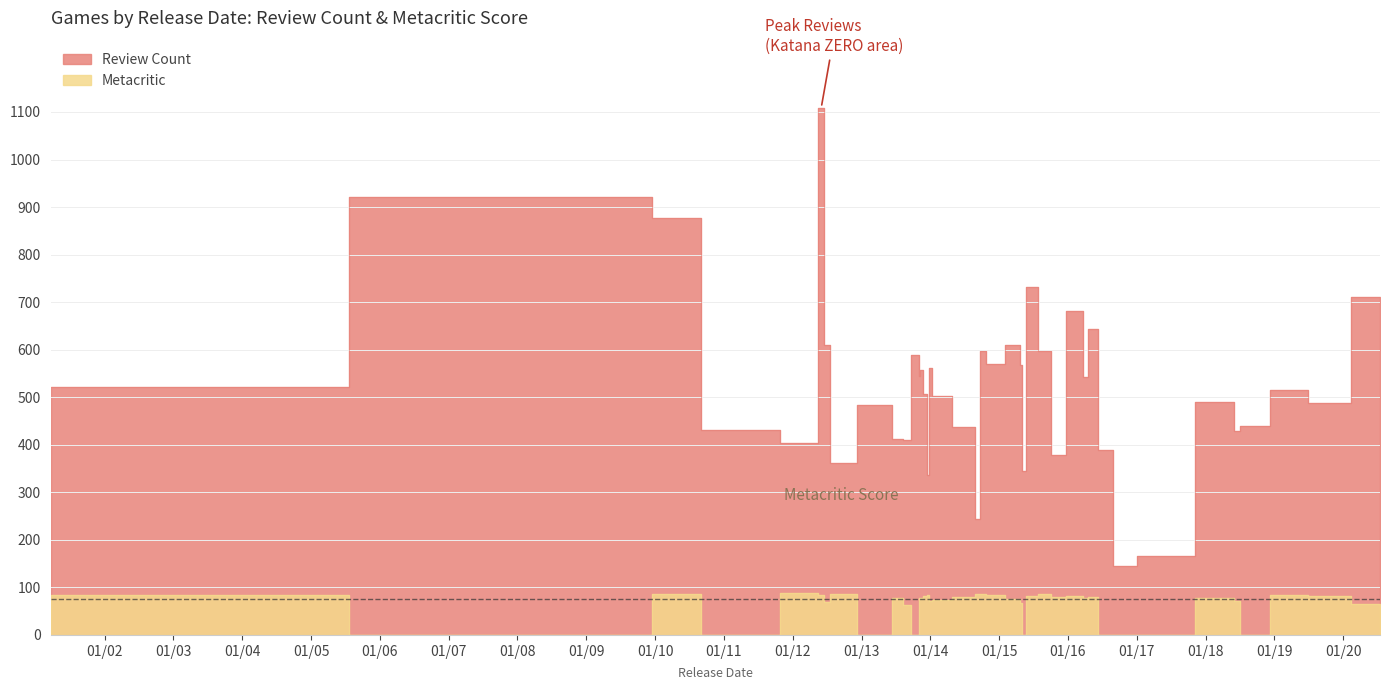

List the labels in order of Metacritic value, smallest first.

2009-11-24, 2011-04-26, 2013-04-18, 2013-10-31, 2015-05-13, 2016-08-01, 2016-09-22, 2017-04-12, 2018-07-31, 2013-08-14, 2020-07-15, 2015-04-26, 2012-06-30, 2014-01-10, 2018-06-05, 2014-01-14, 2015-04-22, 2016-04-11, 2018-05-28, 2013-08-08, 2013-11-07, 2013-11-08, 2014-08-05, 2015-10-23, 2016-04-19, 2013-12-12, 2015-06-08, 2016-02-25, 2019-09-09, 2001-03-21, 2012-06-01, 2013-12-13, 2014-11-18, 2019-04-17, 2010-01-09, 2012-07-30, 2014-09-17, 2014-09-25, 2015-09-18, 2012-05-01